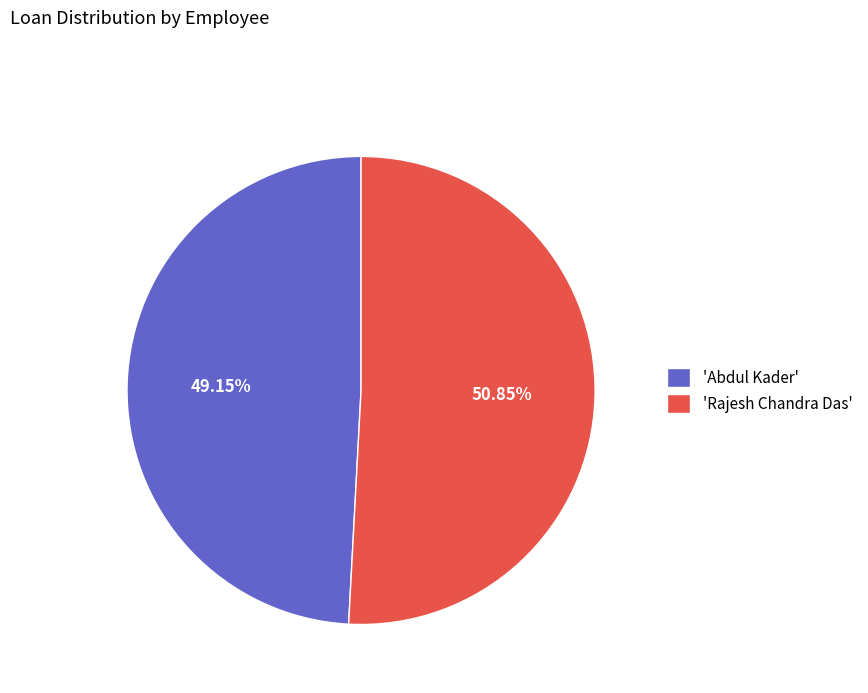

How many slices are in this pie chart?

2